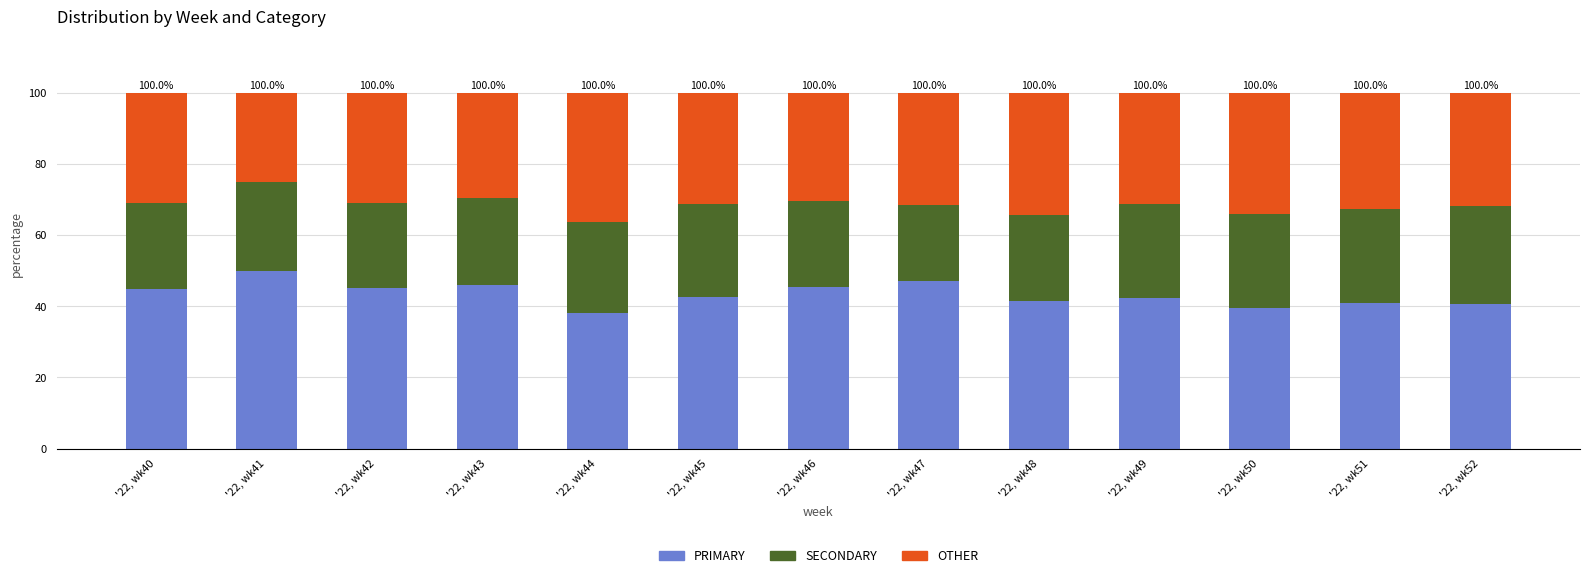

What is the sum of the PRIMARY values at '22, wk40 and '22, wk45?

87.4